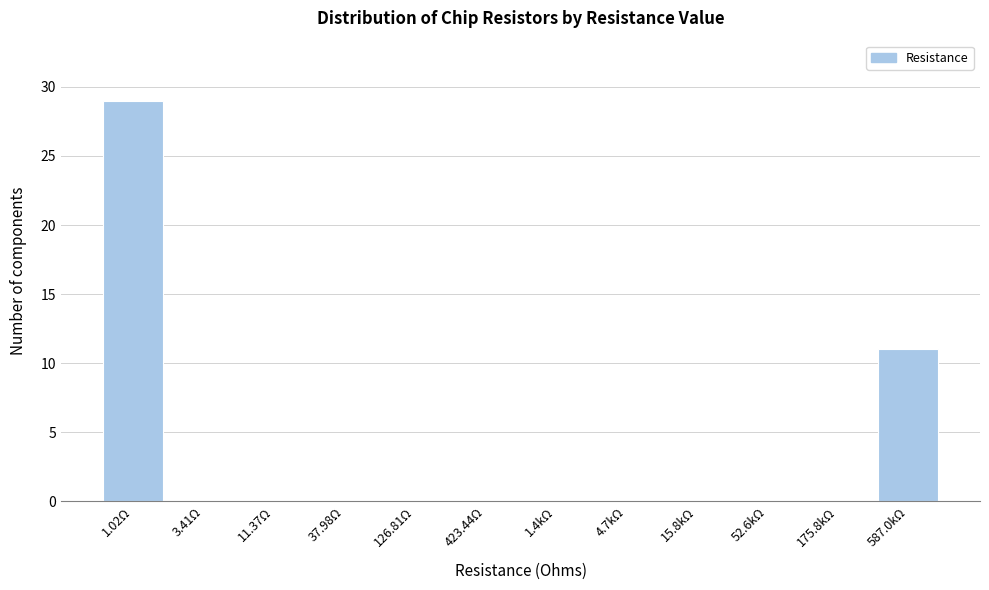

Reading left to right, list all the values displayed in this chart.

1.02Ω=29	3.41Ω=0	11.37Ω=0	37.98Ω=0	126.81Ω=0	423.44Ω=0	1.4kΩ=0	4.7kΩ=0	15.8kΩ=0	52.6kΩ=0	175.8kΩ=0	587.0kΩ=11